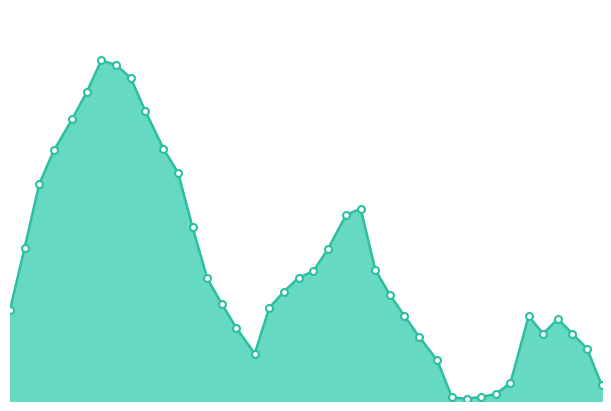

Does the chart display data point markers on the line(s)?

No